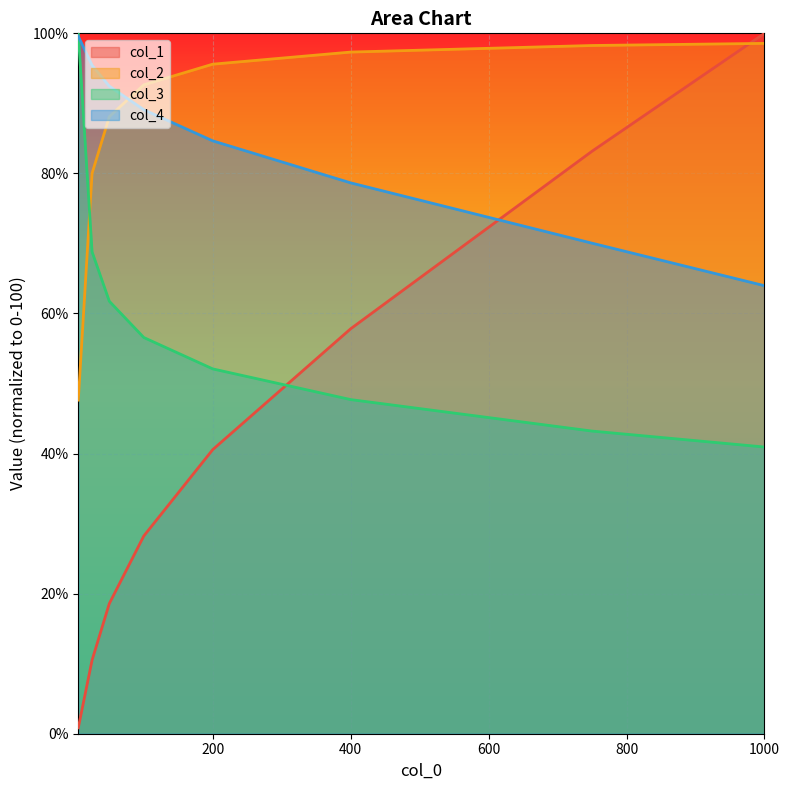

Between 50 and 100, which is larger?

100